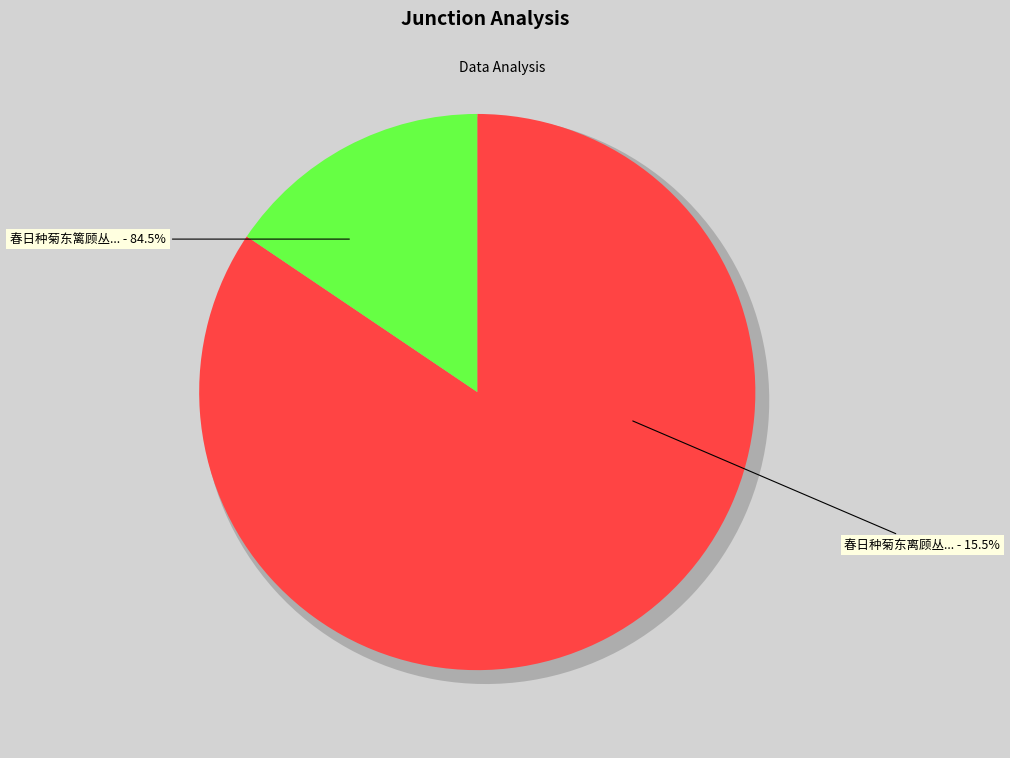

True or false: 春日种菊东离顾丛半衰谢欲充之因取以植墙下 accounts for 16% of the total.

True